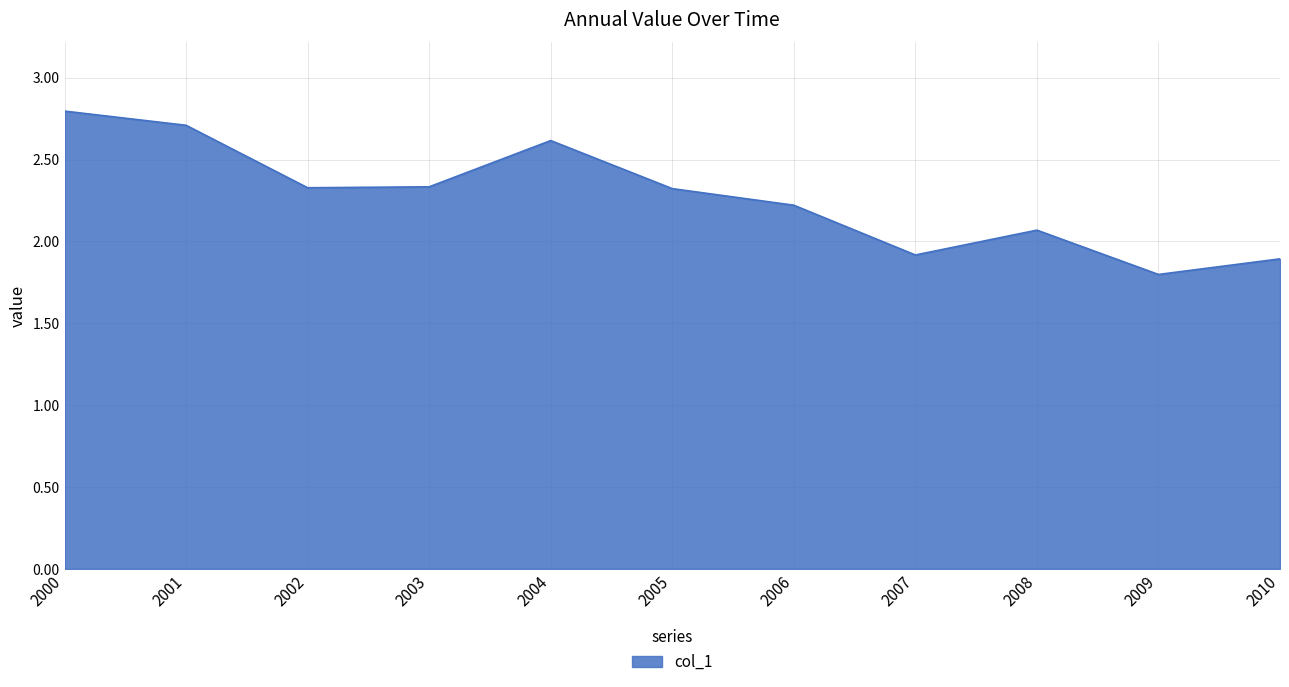

What is the change in value from 2005 to 2007?

-0.4